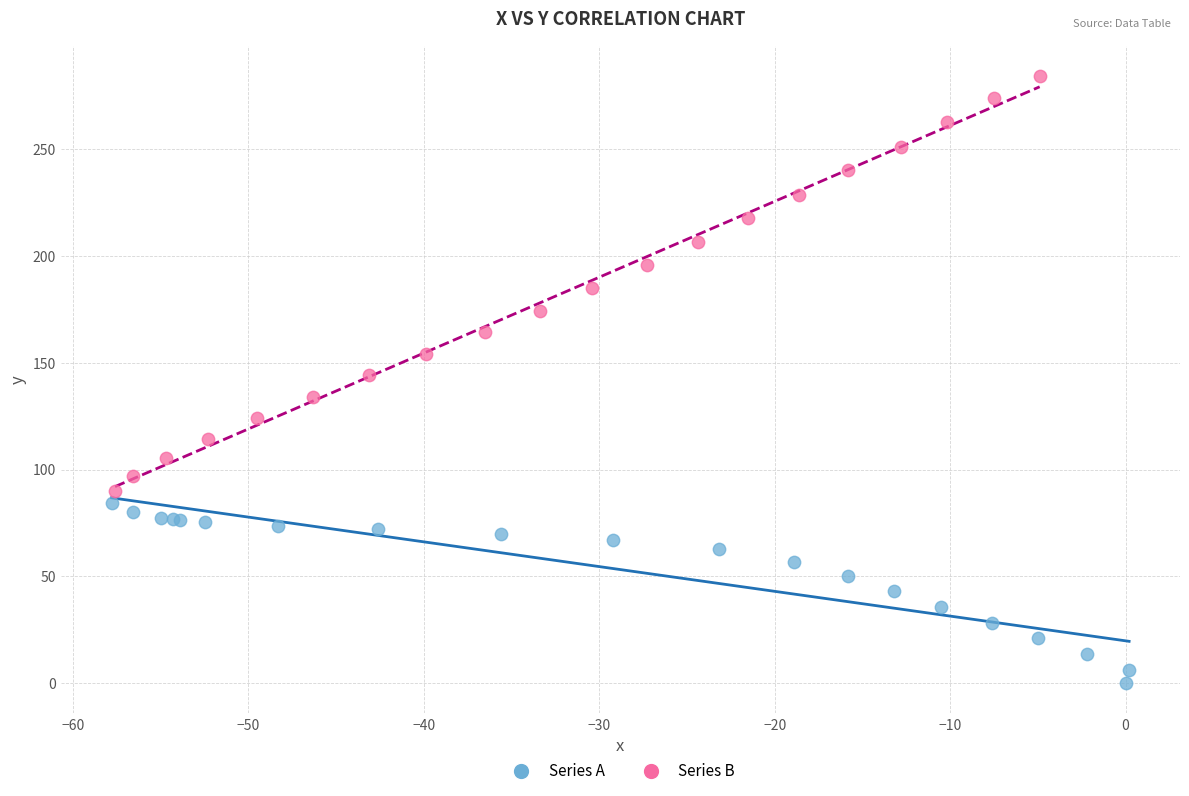

Which series has the largest Y range (max minus min)?

Series B